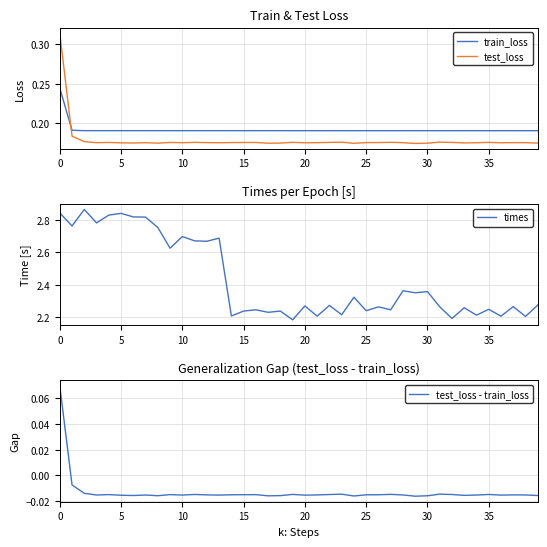

Is it true that train_loss equals 0.1 at 25?

False